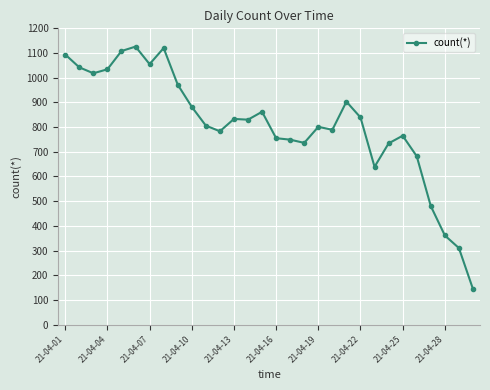

What is the smallest value displayed?

144